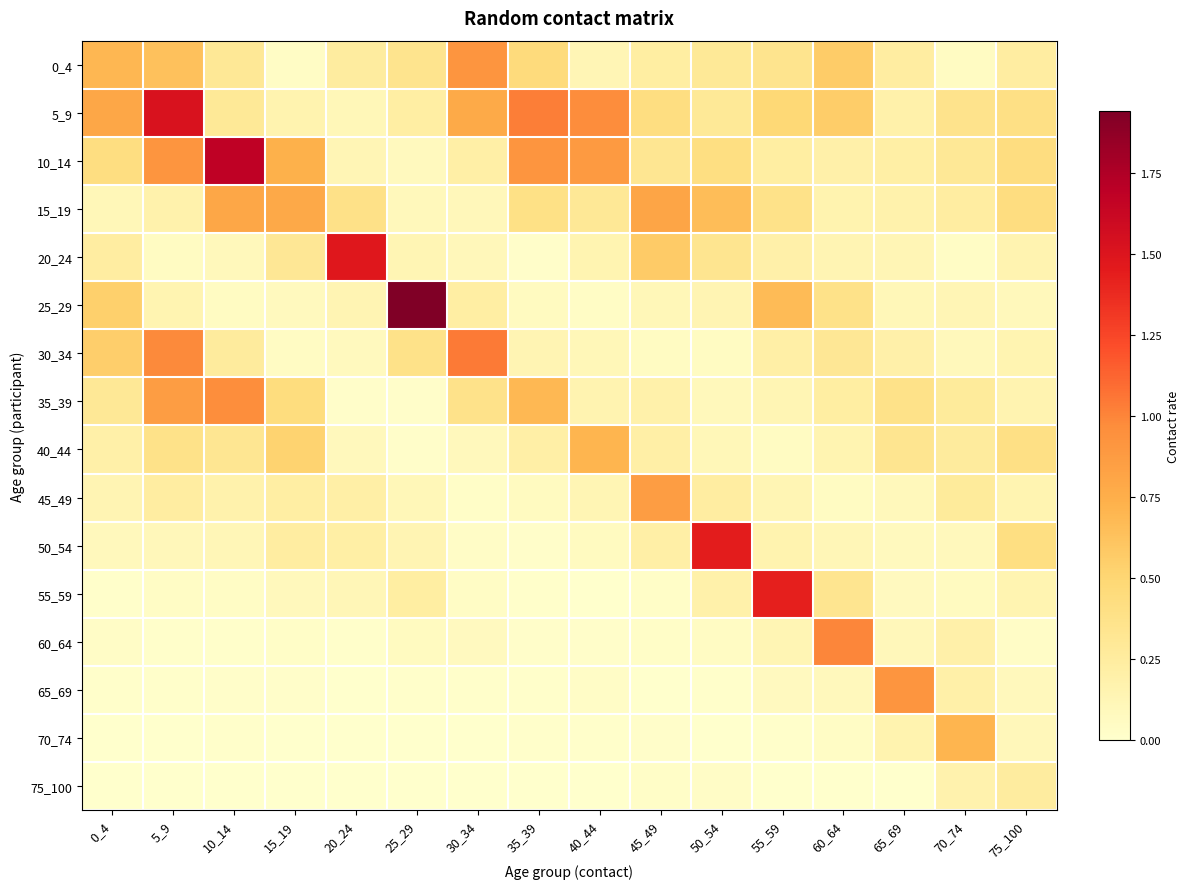

At which category is the sum across all series the highest?

5_9